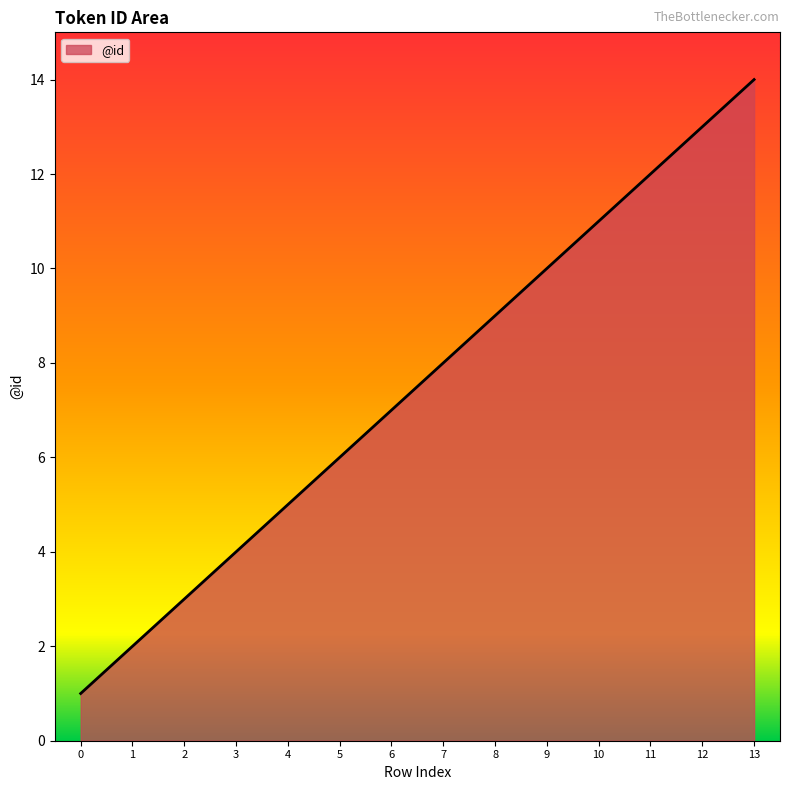

What is the difference between the maximum and minimum values?

13